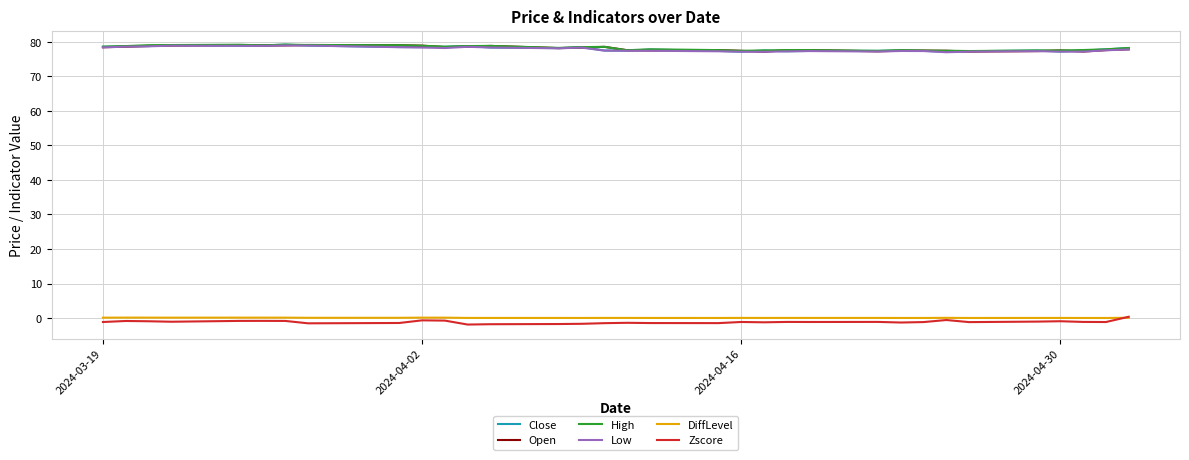

True or false: DiffLevel and Open cross at least once.

False